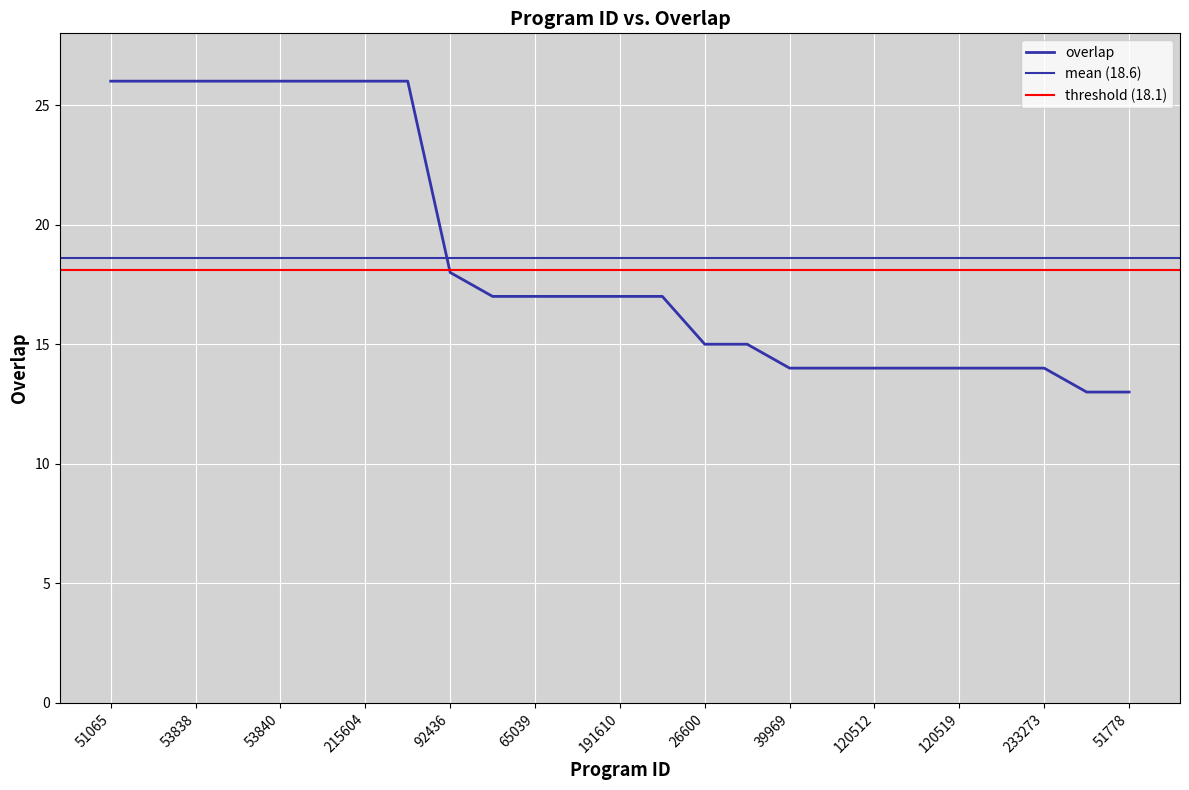

Where does the data first go above 17?

51065